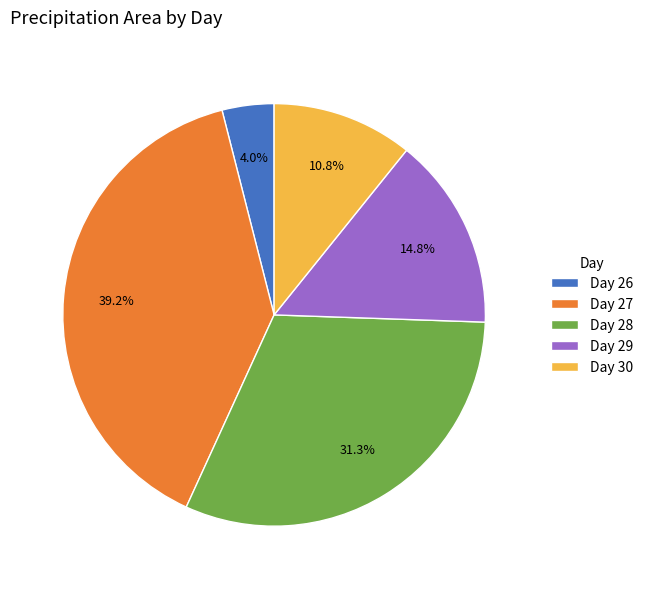

Which has a higher value, Day 28 or Day 29?

Day 28